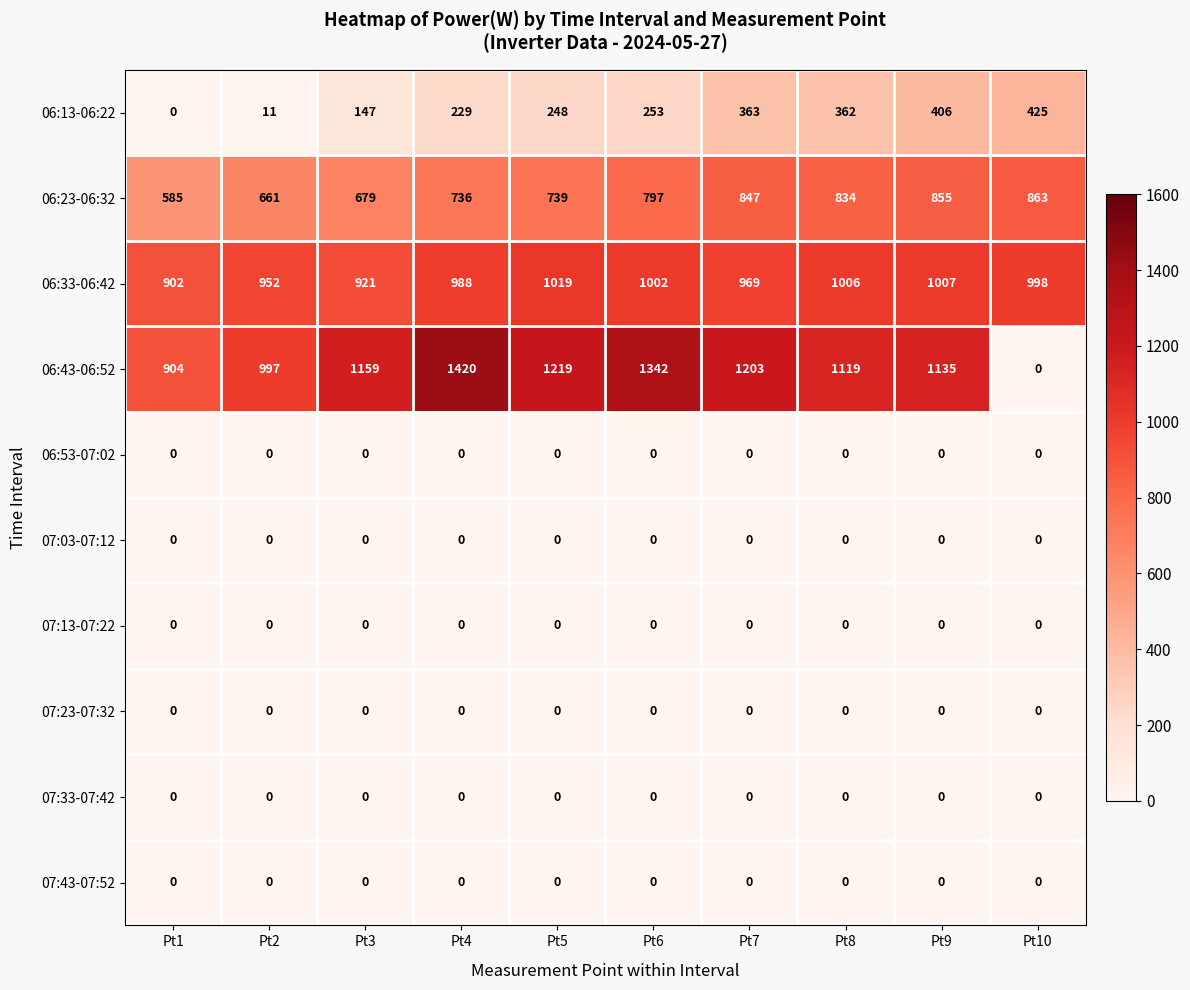

Which series has the largest total across all categories?

06:43-06:52